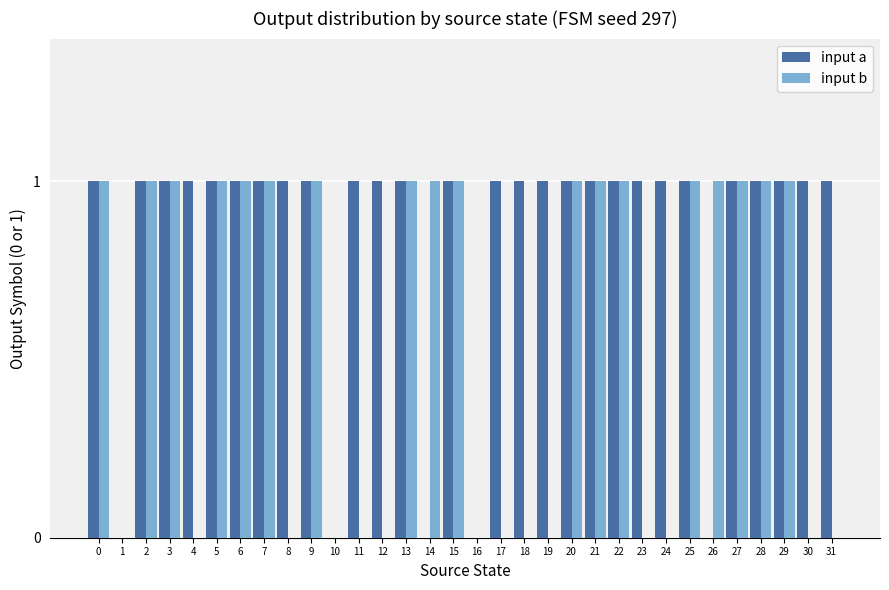

Which series has the largest total across all categories?

input a